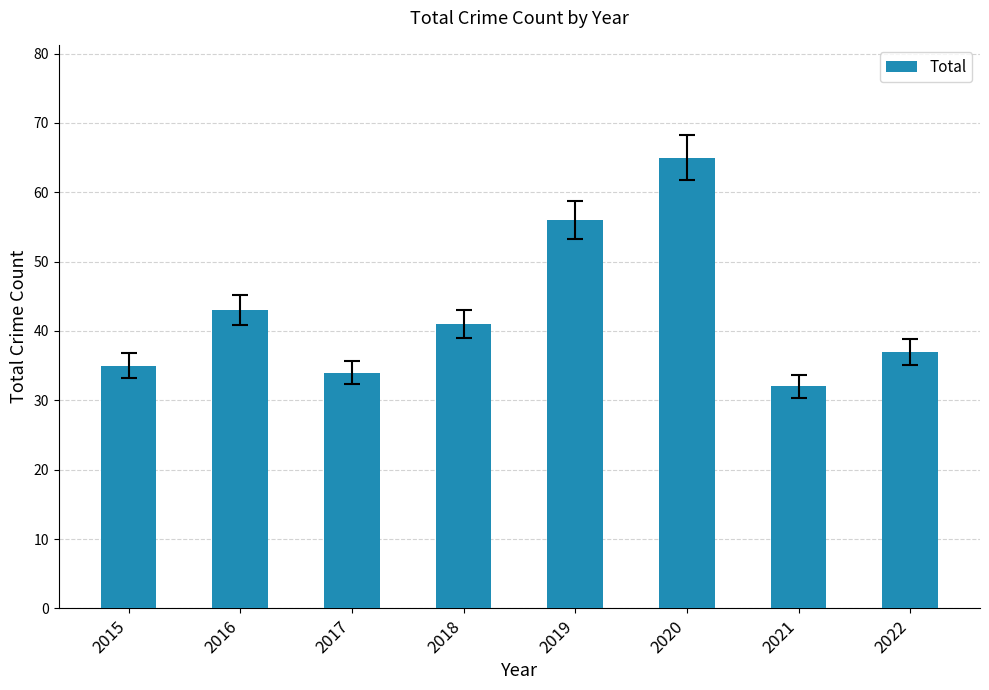

Is it true that the value at 2015 is 35?

True